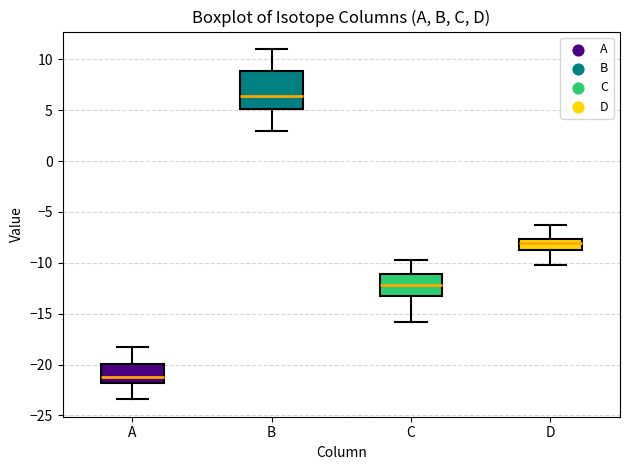

Reading left to right, transcribe this box plot: for each box, give where its median line is, the range the box spans, and where its two whiskers end, as read against the y-axis. The values are not printed on the chart, so give them approximately, as read against the axis.

A: median -21.0, box -22.0 to -20.0, whiskers -23.5 to -18.0
B: median 6.5, box 5.0 to 9.0, whiskers 3.0 to 11.0
C: median -12.0, box -13.0 to -11.0, whiskers -16.0 to -10.0
D: median -8.0, box -9.0 to -7.5, whiskers -10.0 to -6.5